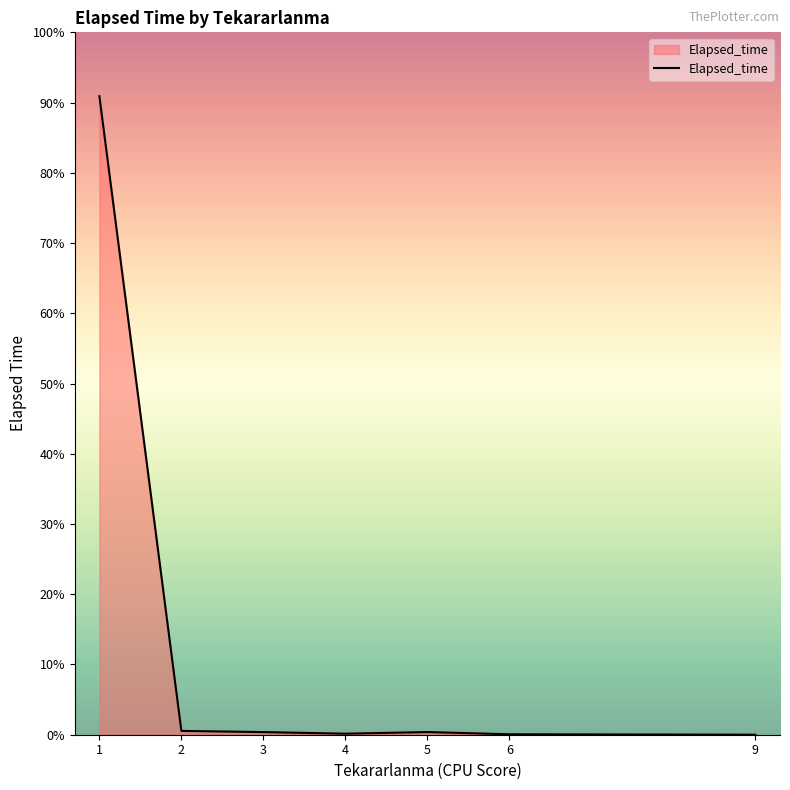

List the labels in order of value, smallest first.

9, 6, 4, 3, 5, 2, 1